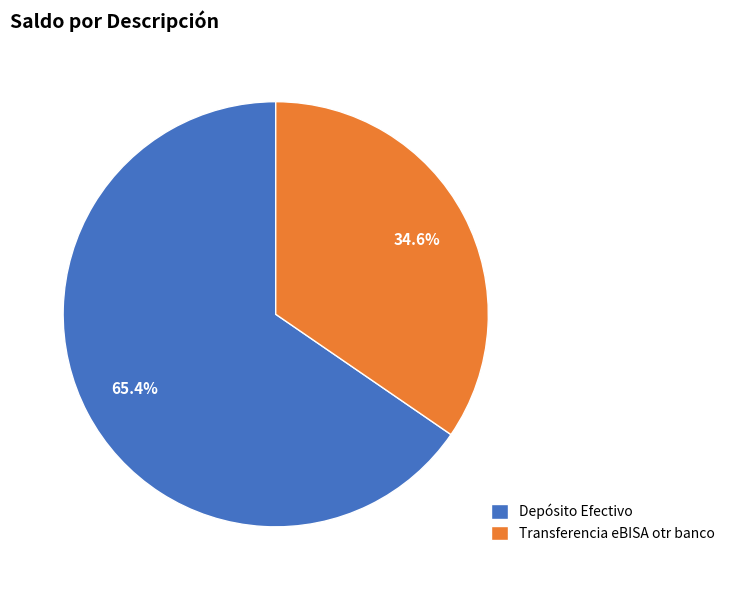

To the nearest percent, what is the combined percentage of Transferencia eBISA otr banco and Depósito Efectivo?

100%